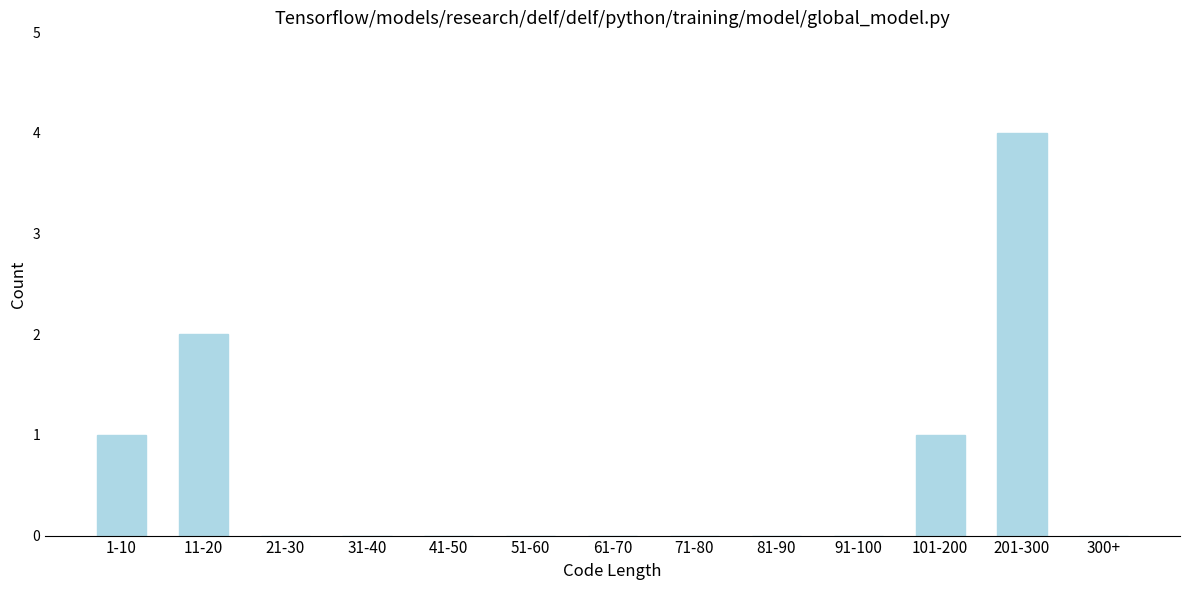

Reading left to right, extract all data points from this chart.

1-10=1	11-20=2	21-30=0	31-40=0	41-50=0	51-60=0	61-70=0	71-80=0	81-90=0	91-100=0	101-200=1	201-300=4	300+=0